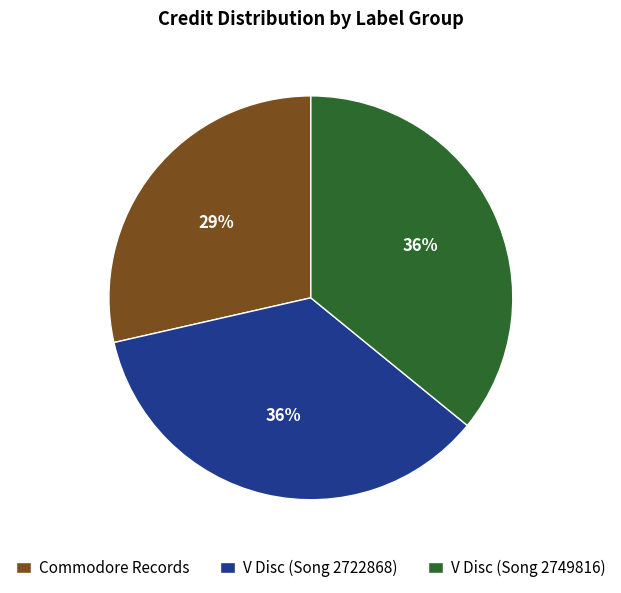

Does any single category account for the majority?

No